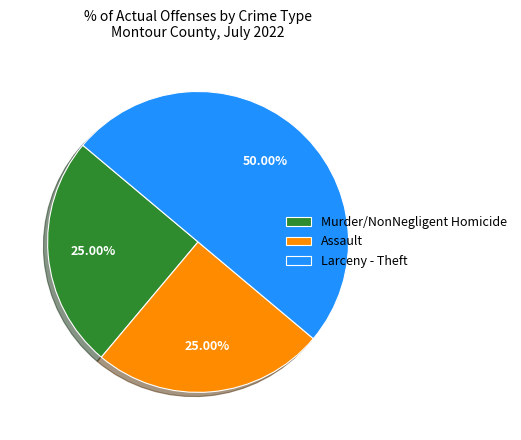

To the nearest percent, what is the difference between the Assault and Larceny - Theft slice percentages?

25%